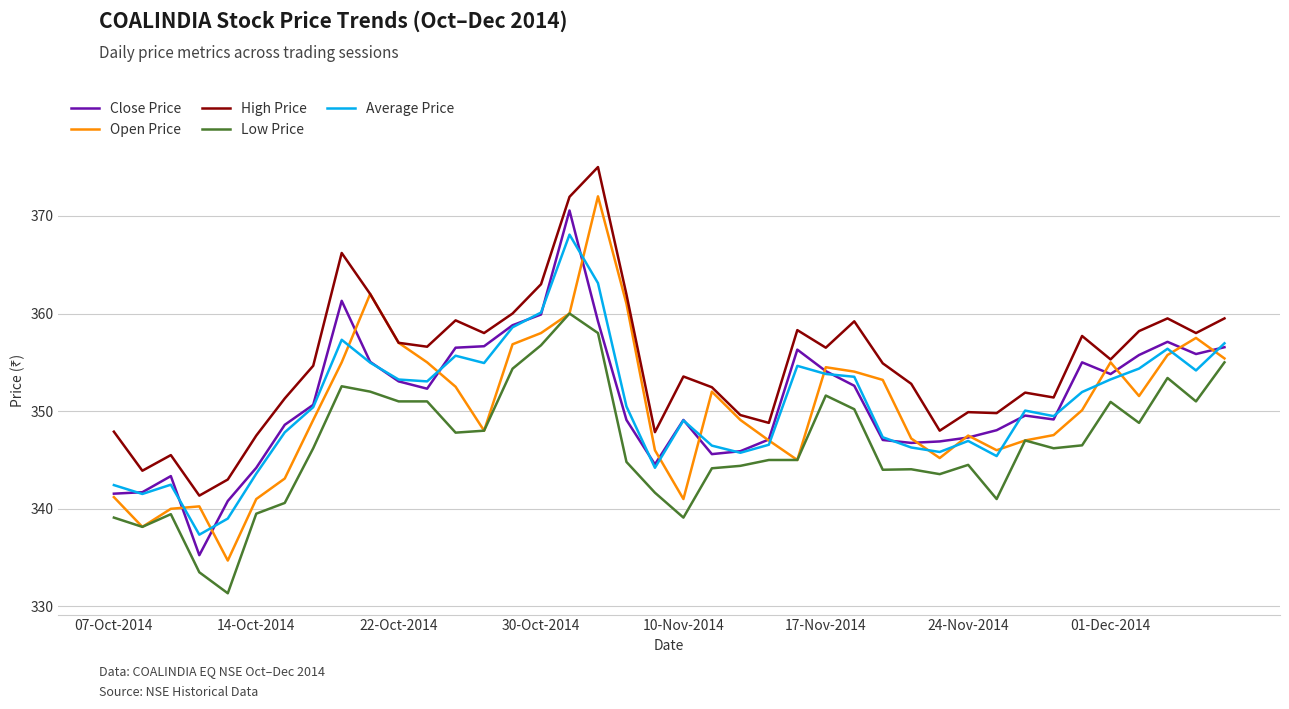

What is the greatest value displayed?

375.0